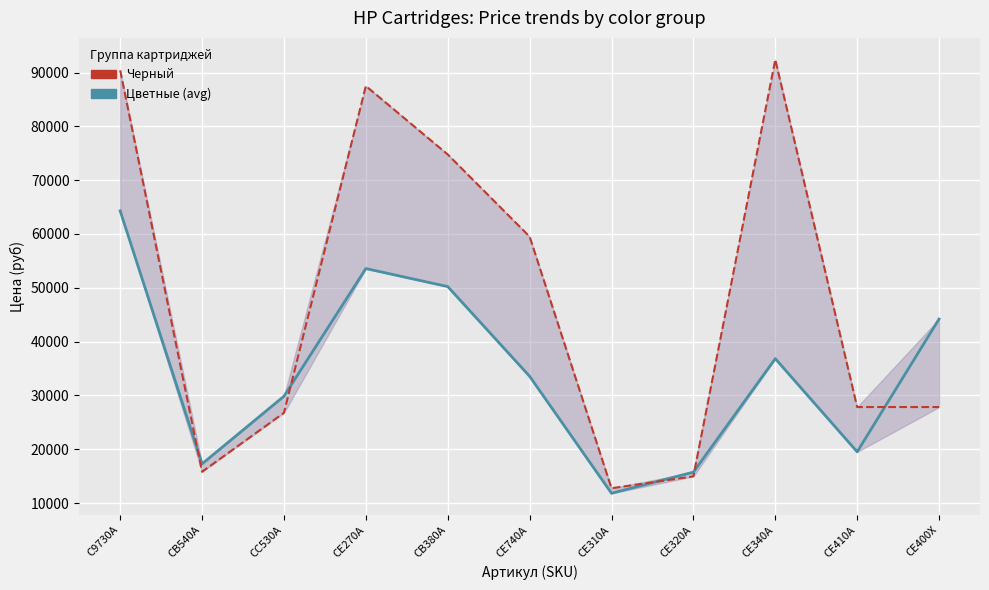

Which series has the largest total across all categories?

Цветные (avg)